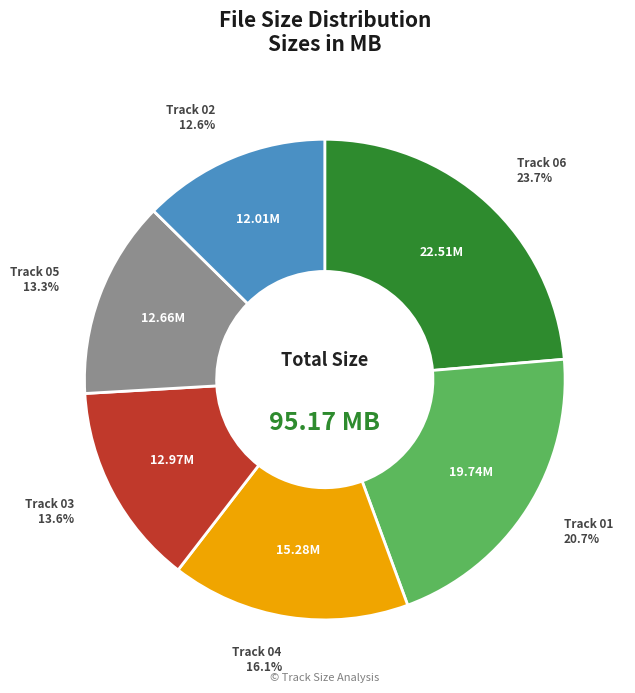

Is there a majority slice in this chart?

No